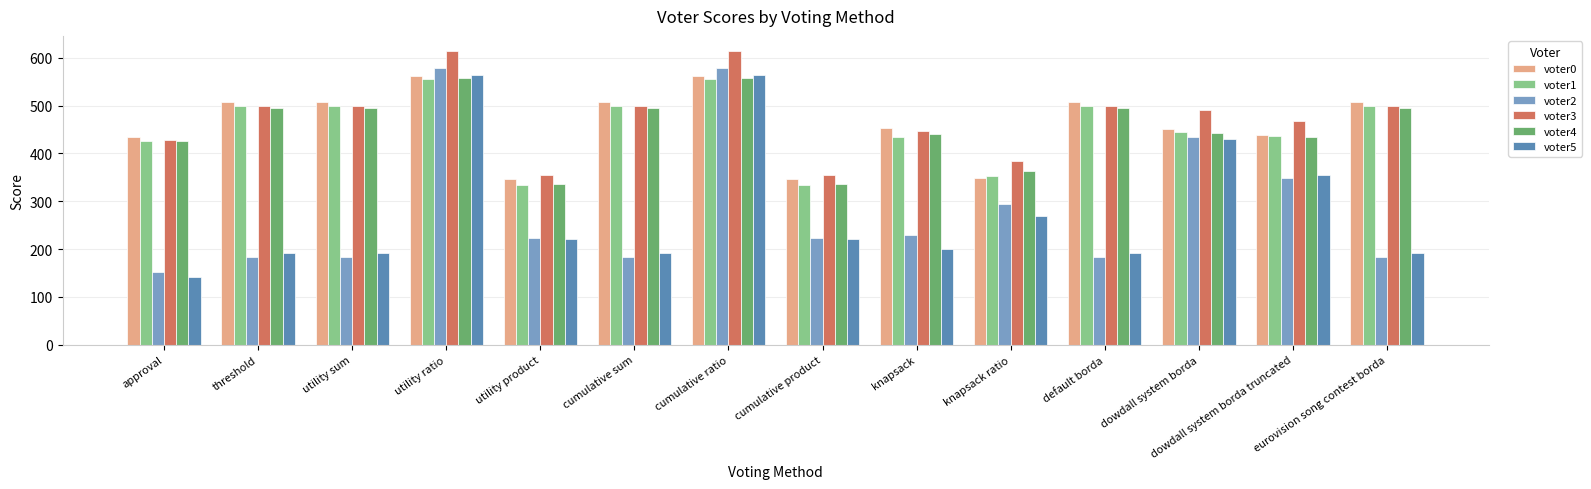

Which series has the largest total across all categories?

voter3